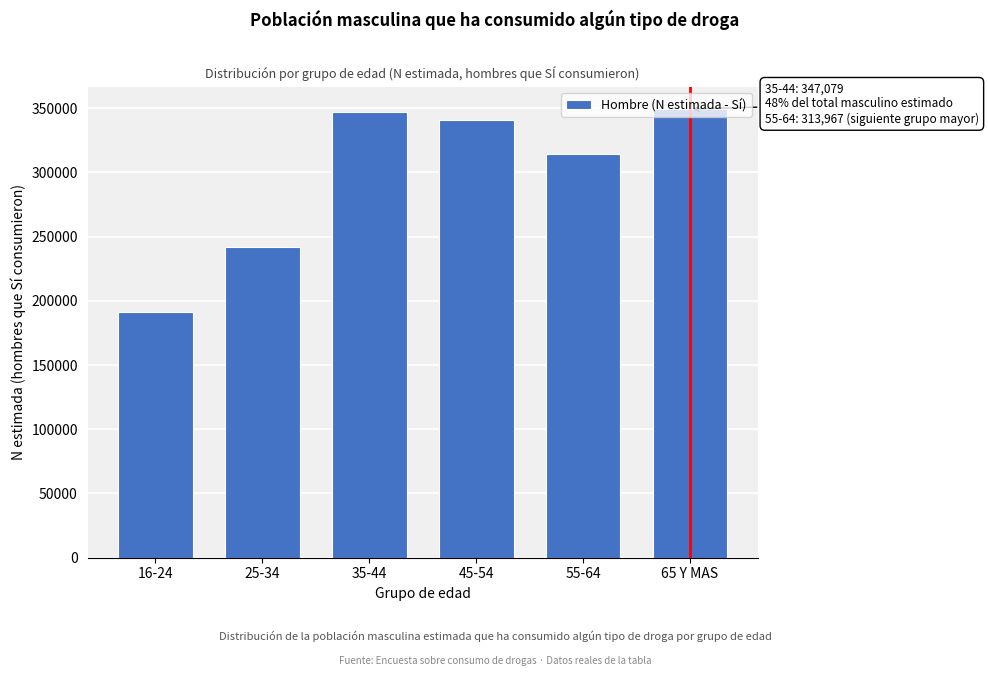

Is it true that the value at 25-34 is 118348?

False